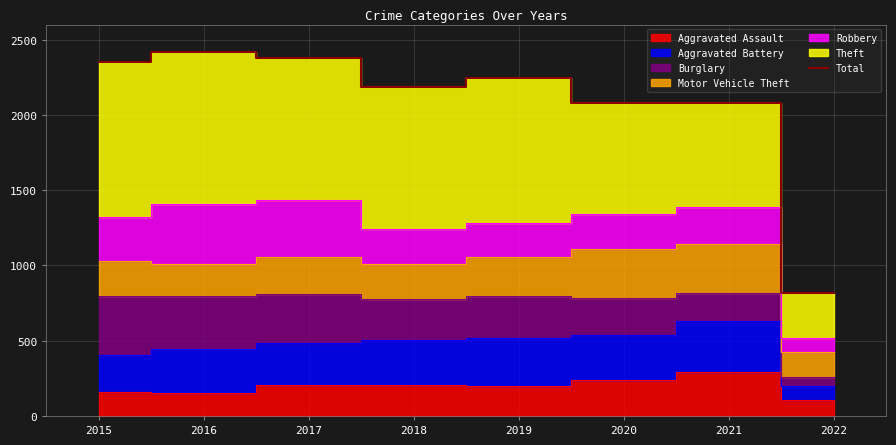

Where is the data nearest to the value 1615?

2020